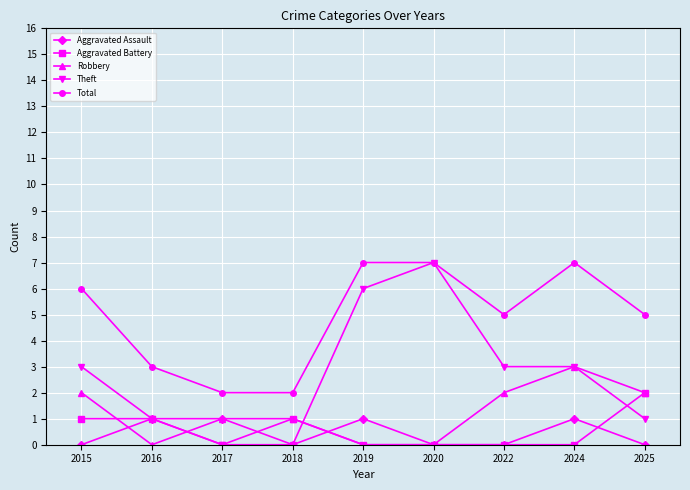

The value of Theft at 2025 is 2. True or false?

False